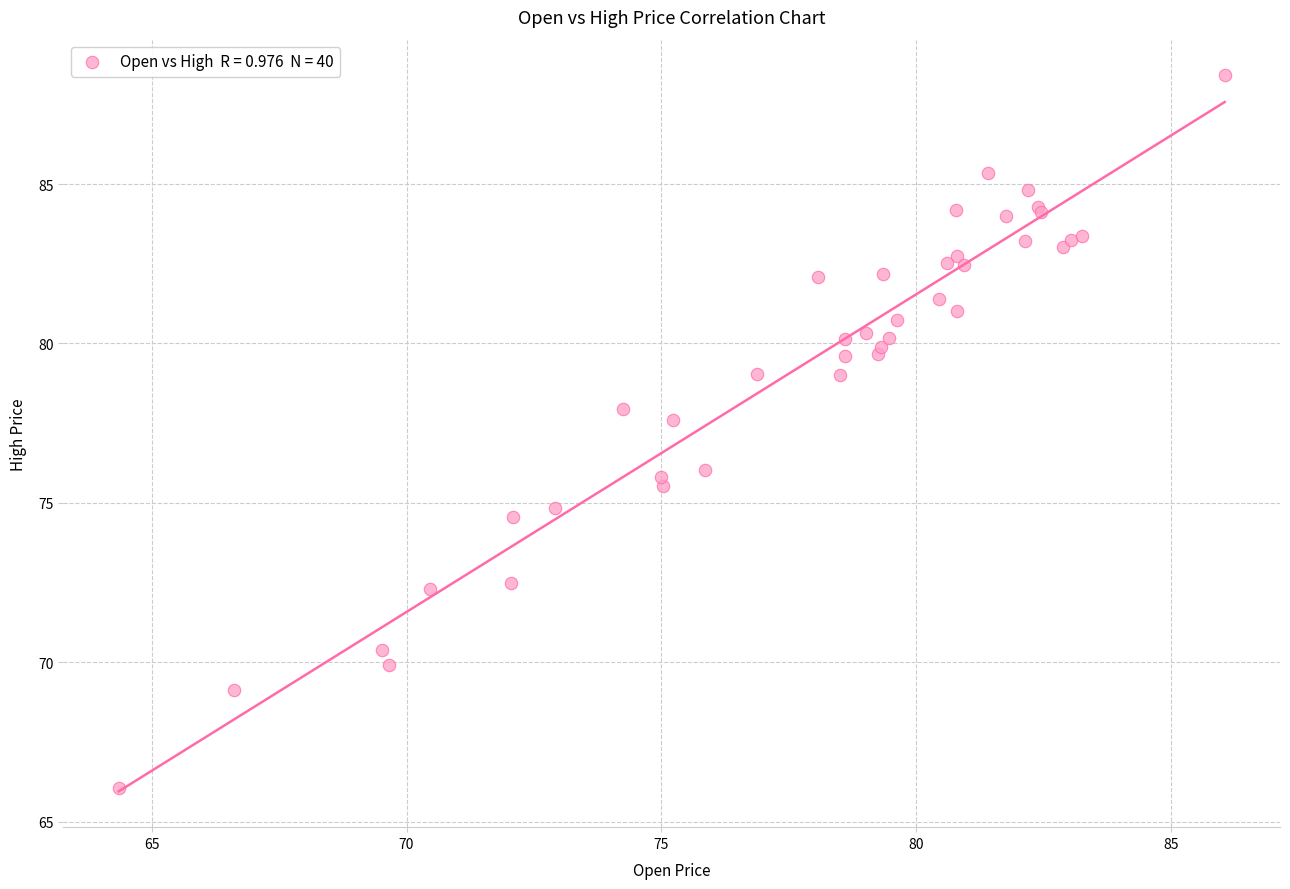

What Y value in the scatter plot is closest to 77?

77.6